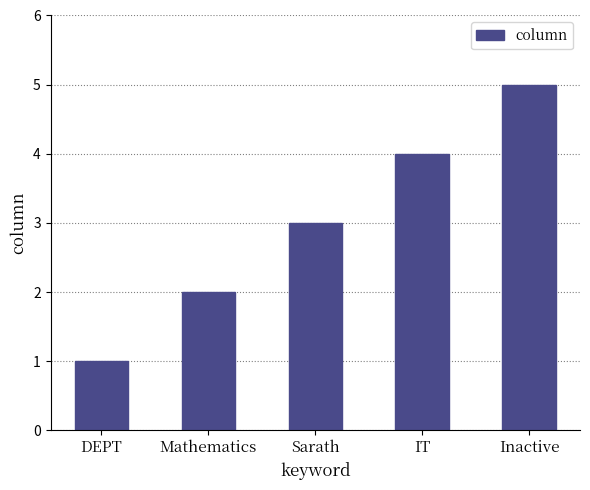

Reading left to right, what are all the values shown in this chart?

DEPT=1	Mathematics=2	Sarath=3	IT=4	Inactive=5